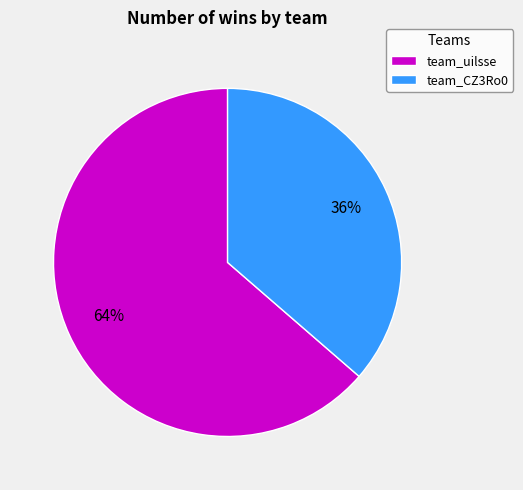

Is the sum of team_CZ3Ro0 and team_uilsse greater than half?

Yes